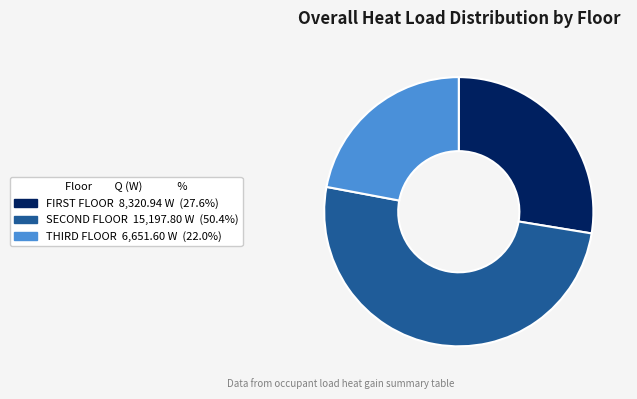

What is the smallest slice in the pie chart?

THIRD FLOOR